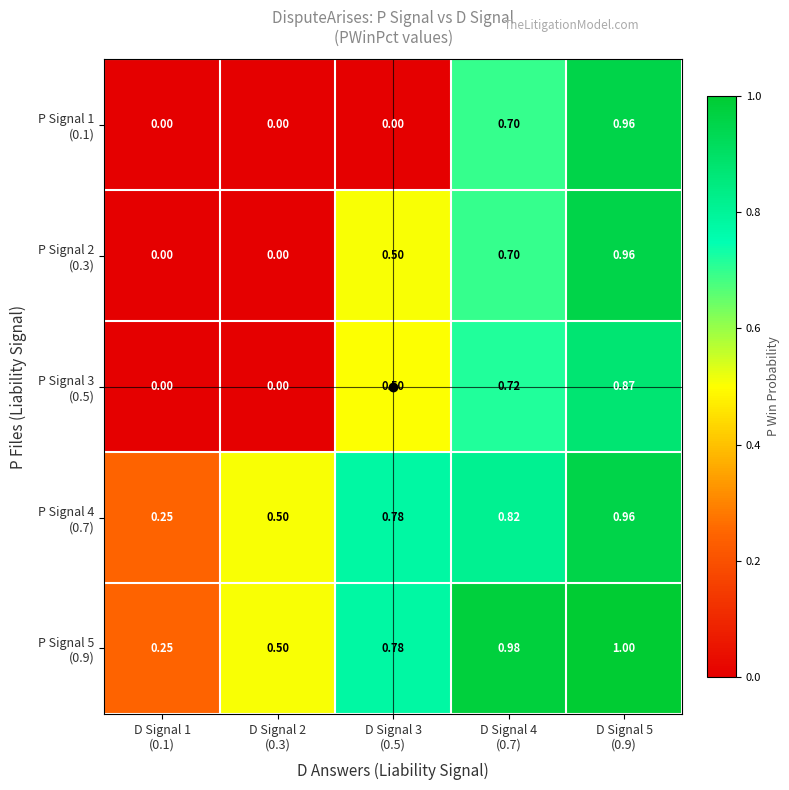

How many series are shown in this chart?

5